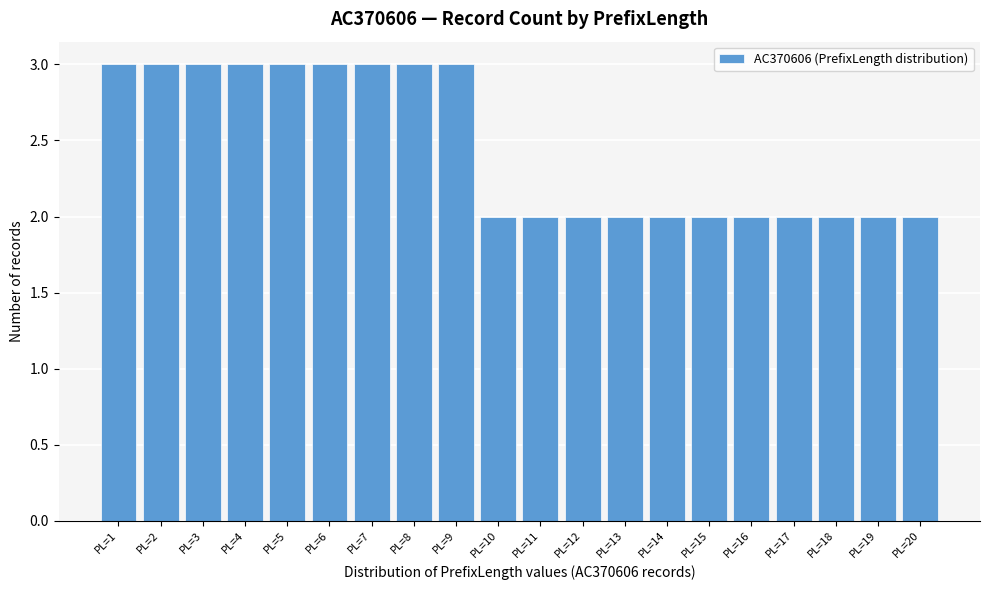

Reading left to right, transcribe this chart: for each bar, give the range it covers on the x-axis and its height. The values are not printed on the chart, so give them approximately, as read against the axis.

0.5 to 1.5: 3
1.5 to 2.5: 3
2.5 to 3.5: 3
3.5 to 4.5: 3
4.5 to 5.5: 3
5.5 to 6.5: 3
6.5 to 7.5: 3
7.5 to 8.5: 3
8.5 to 9.5: 3
9.5 to 10.5: 2
10.5 to 11.5: 2
11.5 to 12.5: 2
12.5 to 13.5: 2
13.5 to 14.5: 2
14.5 to 15.5: 2
15.5 to 16.5: 2
16.5 to 17.5: 2
17.5 to 18.5: 2
18.5 to 19.5: 2
19.5 to 20.5: 2